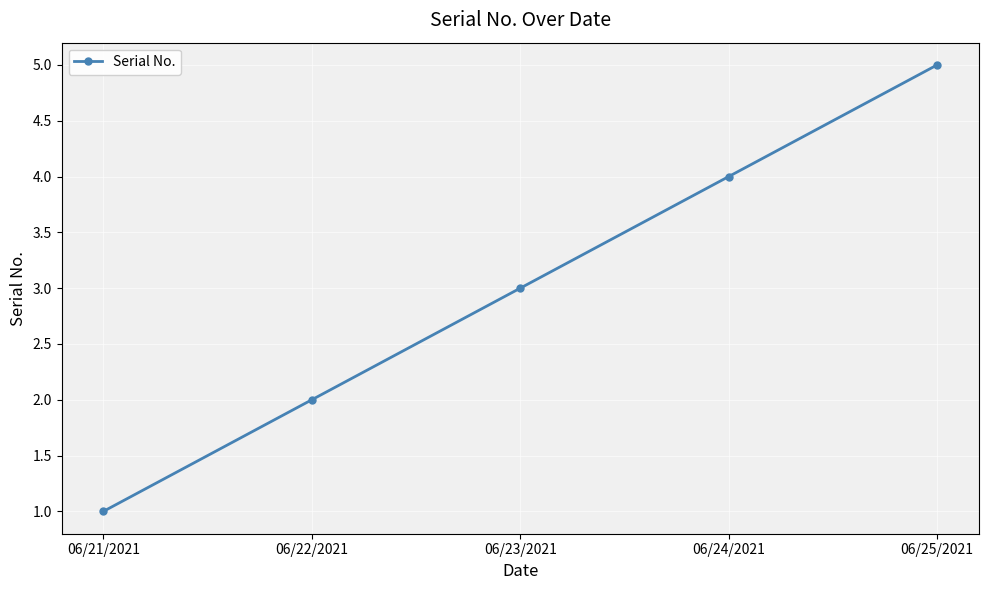

What is the change in value from 06/22/2021 to 06/24/2021?

+2